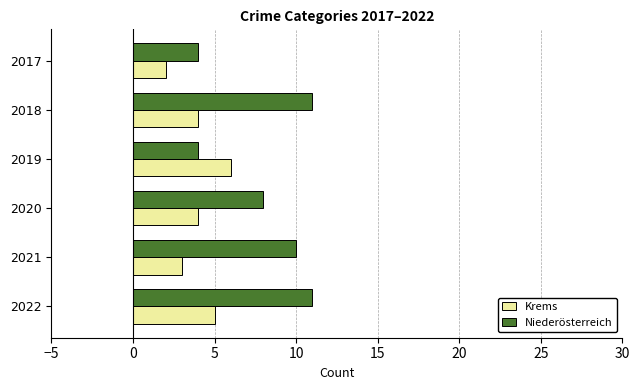

Is the value of Krems at 2020 greater than the value of Niederösterreich at 2020?

No